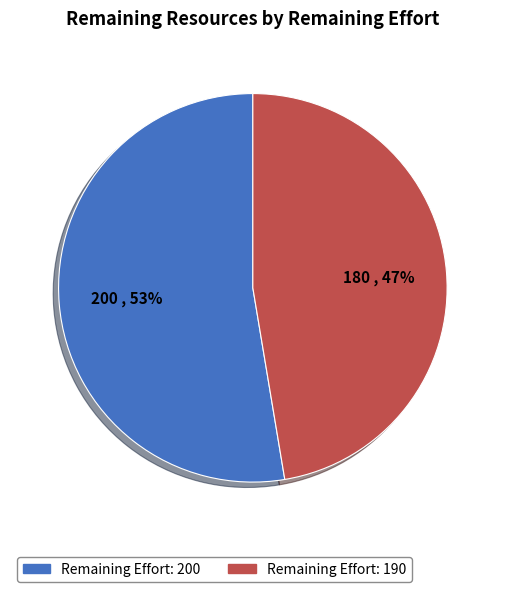

To the nearest percent, what is the average slice percentage?

50%